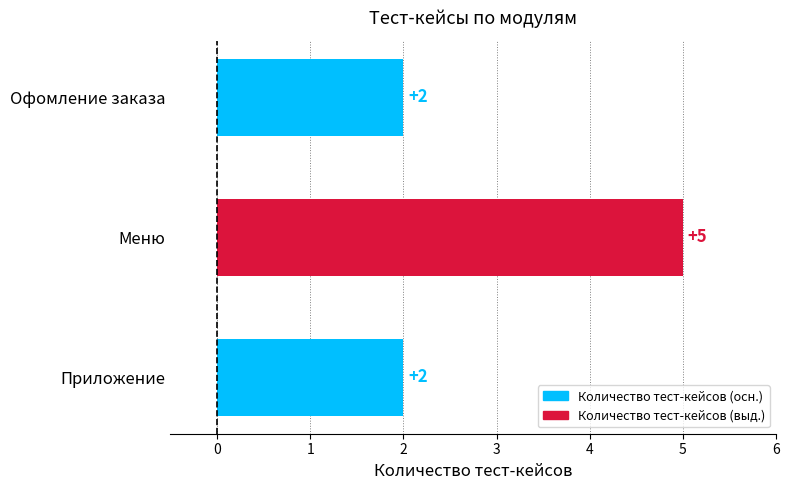

Is it true that the value at Меню is 5?

True